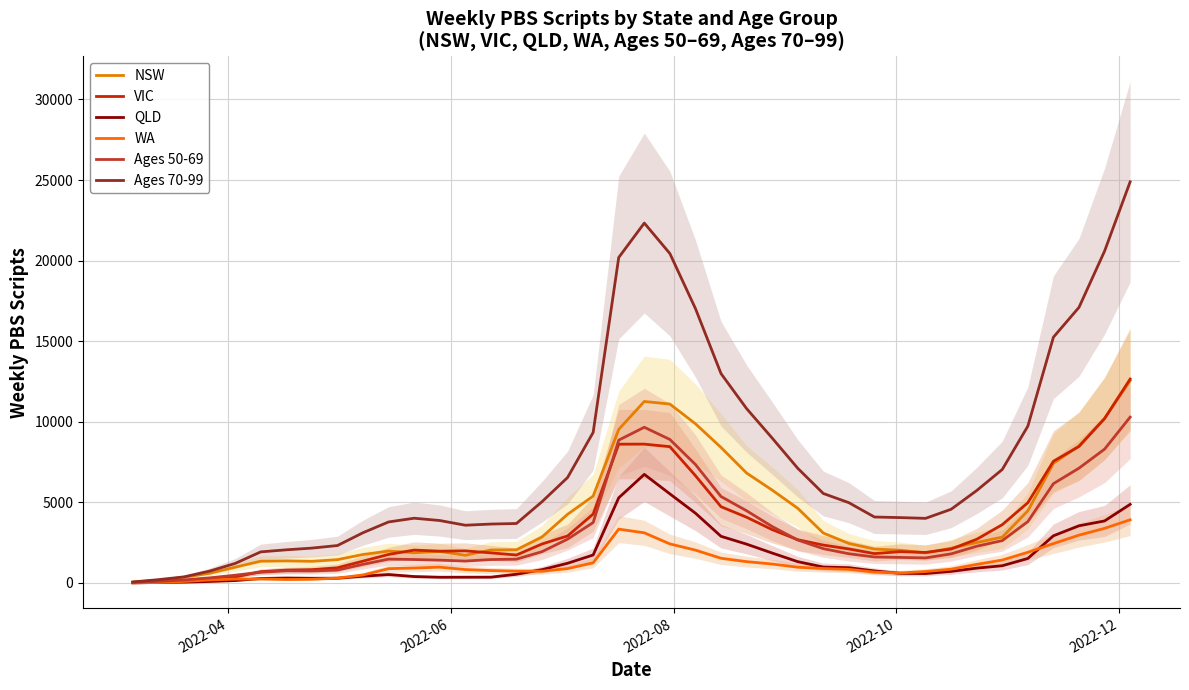

Reading right to left, extract all data points from this chart.

NSW: 12550	10210	8505	7423	4473	2845	2506	2157	1869	2030	2104	2451	3097	4635	5763	6821	8408	9877	11100	11260	9525	5389	4261	2852	2059	2045	1720	1954	1876	1976	1767	1447	1342	1370	1349	980	601	358	157	56
VIC: 12650	10200	8469	7552	4980	3618	2710	2104	1894	1943	1822	2110	2351	2684	3310	4079	4732	6658	8457	8614	8610	4276	2917	2419	1735	1868	1991	1973	2041	1770	1356	943	826	797	700	369	211	115	114	37
QLD: 4878	3848	3548	2927	1520	1069	920	719	586	596	747	947	988	1322	1857	2409	2895	4330	5528	6738	5284	1735	1222	826	541	361	358	355	399	523	419	295	292	306	279	149	92	50	33	5
WA: 3920	3388	2967	2442	1904	1421	1154	856	710	619	673	846	897	976	1176	1323	1532	2038	2422	3112	3339	1249	891	729	732	769	831	980	929	887	496	303	229	215	248	240	187	96	31	7
Ages 50-69: 10289	8302	7123	6161	3808	2627	2279	1806	1554	1586	1613	1813	2129	2664	3503	4480	5363	7351	8904	9661	8861	3749	2720	1943	1475	1453	1361	1414	1455	1479	1158	798	747	755	664	480	317	187	101	30
Ages 70-99: 24887	20589	17100	15249	9731	7042	5735	4573	4009	4056	4092	4981	5552	7117	8991	10819	12991	17027	20439	22330	20194	9340	6543	5042	3690	3655	3583	3874	4017	3786	3118	2322	2163	2057	1929	1212	737	378	206	63